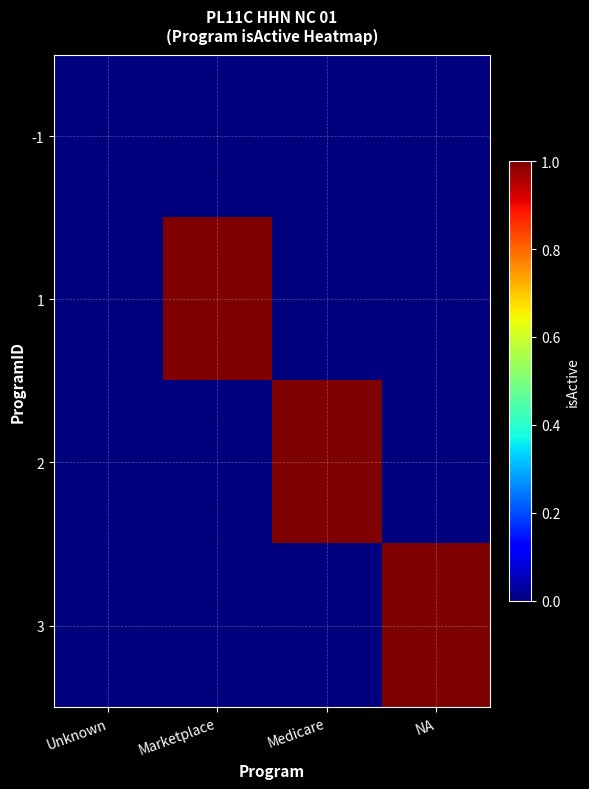

Which has a higher value, Medicare or Unknown?

Medicare